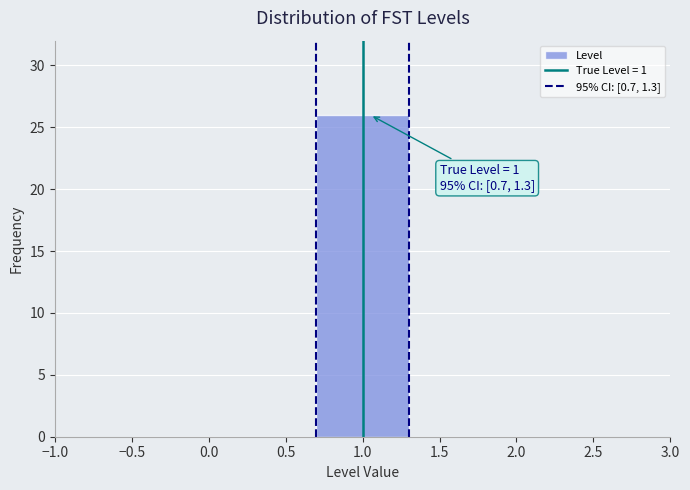

Over which range of the x-axis is the bar tallest?

0.7 to 1.3